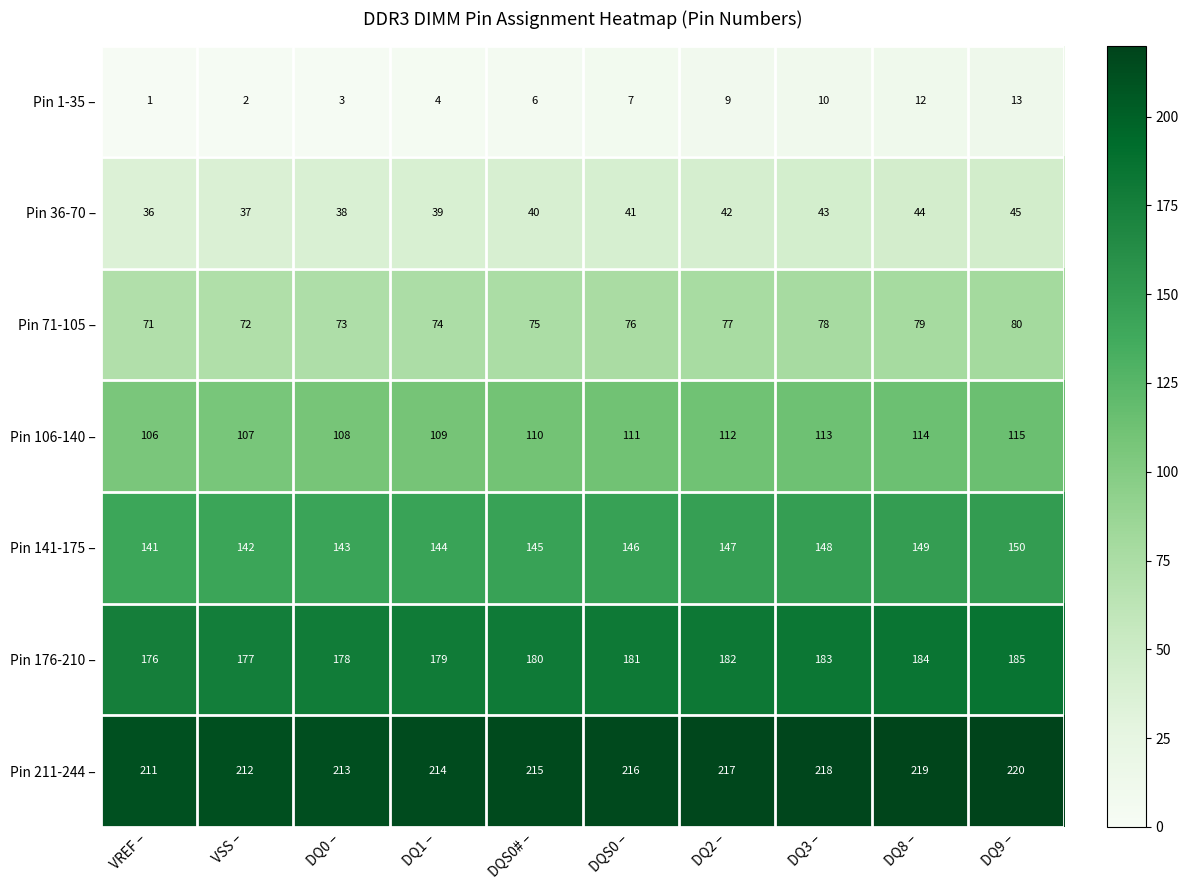

What is the total value across all series at VSS –?

749